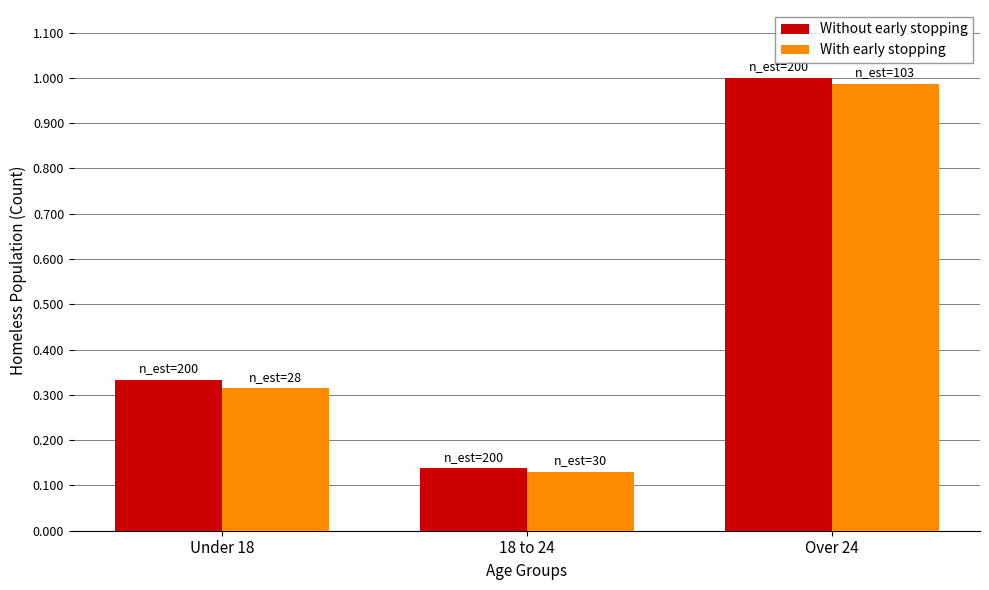

What are all the series names shown in the legend?

Without early stopping, With early stopping